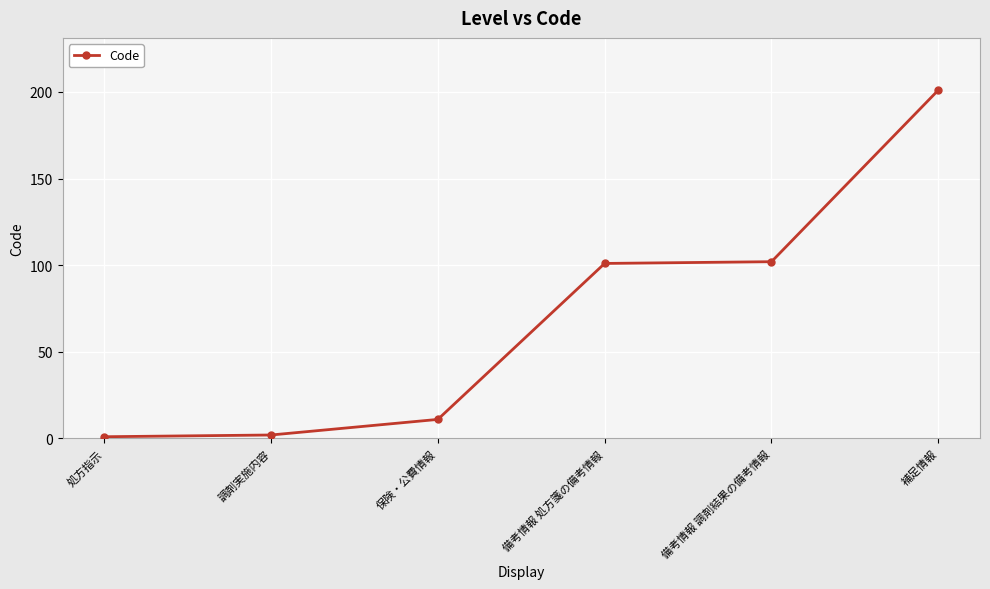

Between 調剤実施内容 and 保険・公費情報, which is larger?

保険・公費情報